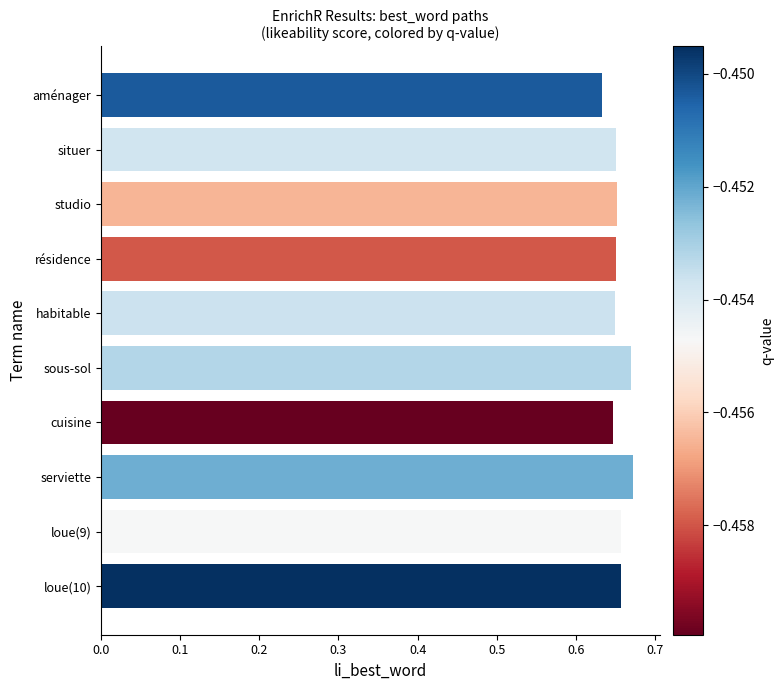

What position from the top is habitable?

5